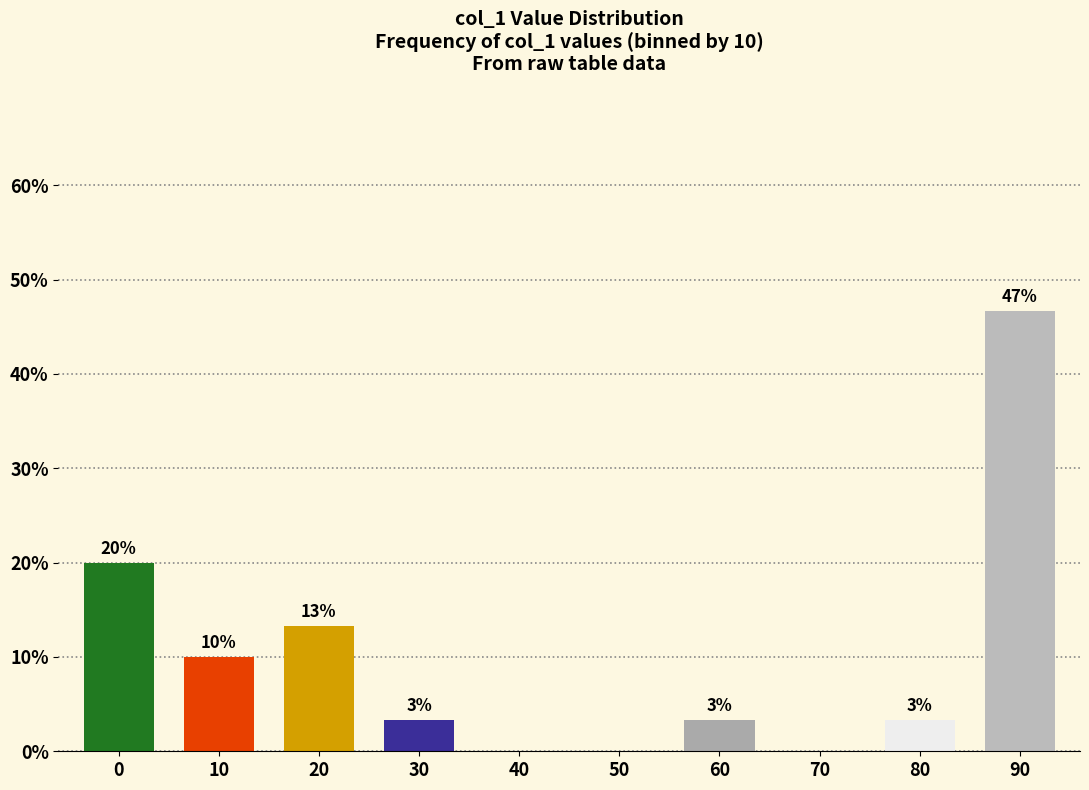

Reading right to left, transcribe all the data shown in this chart.

90=46.7	80=3.3	70=0.0	60=3.3	50=0.0	40=0.0	30=3.3	20=13.3	10=10.0	0=20.0